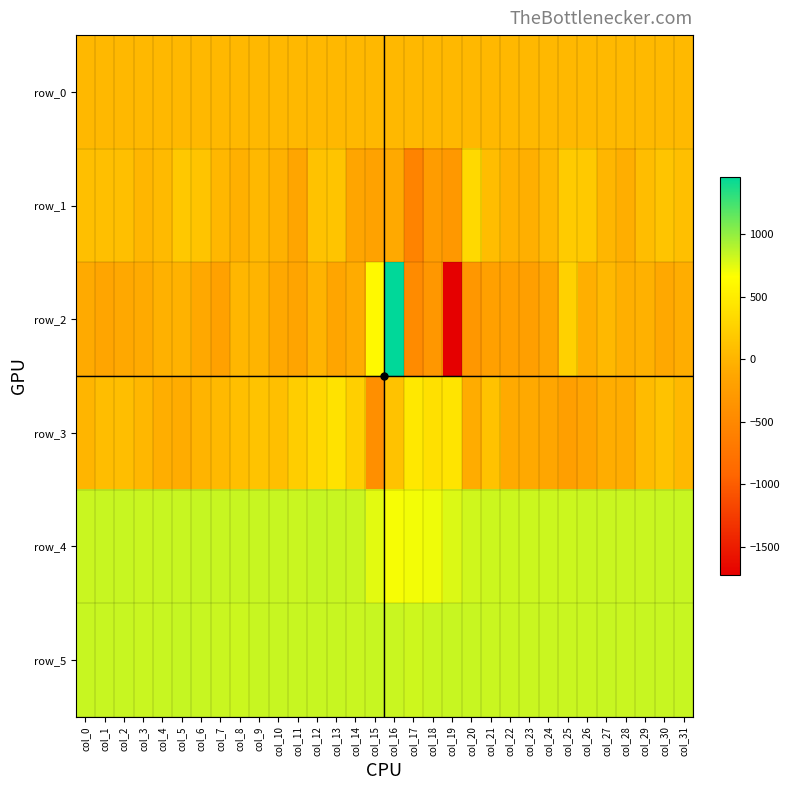

What is the sum of all row_0 values?

1300.5